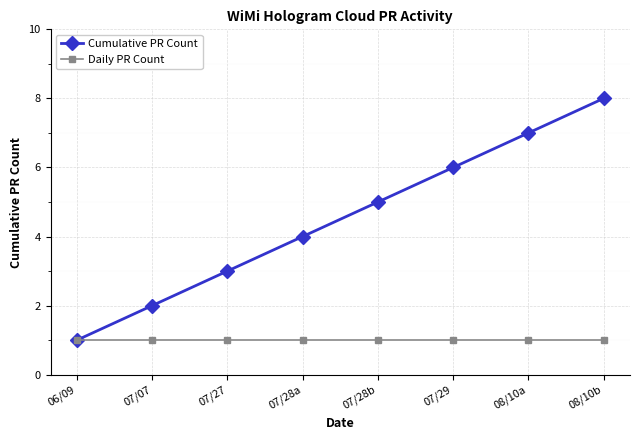

How many lines are shown in the chart?

2